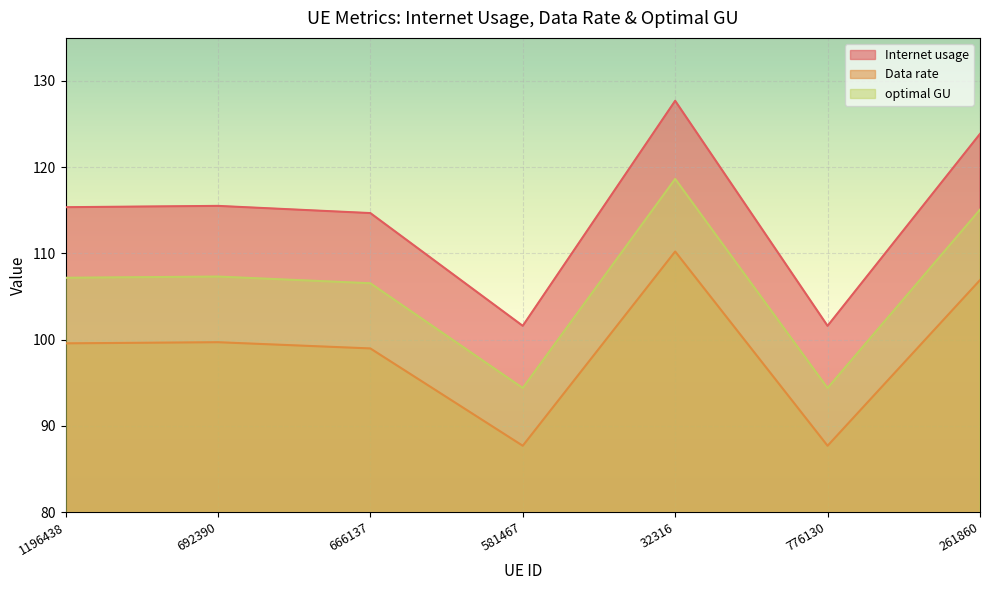

Which label corresponds to the smallest value in the chart?

776130